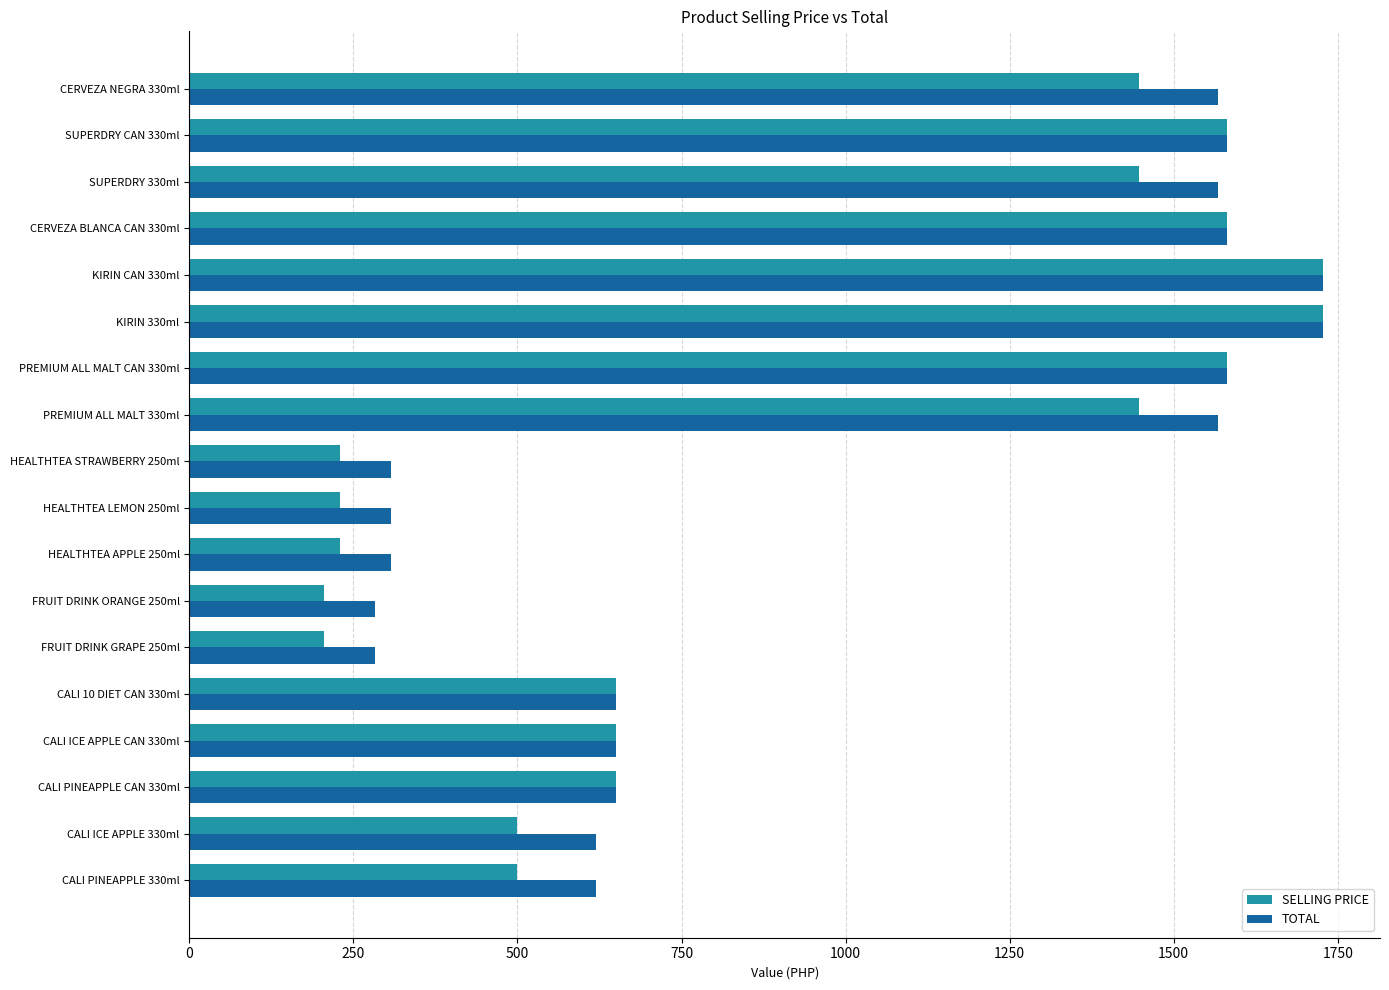

What is the minimum value shown in the chart?

205